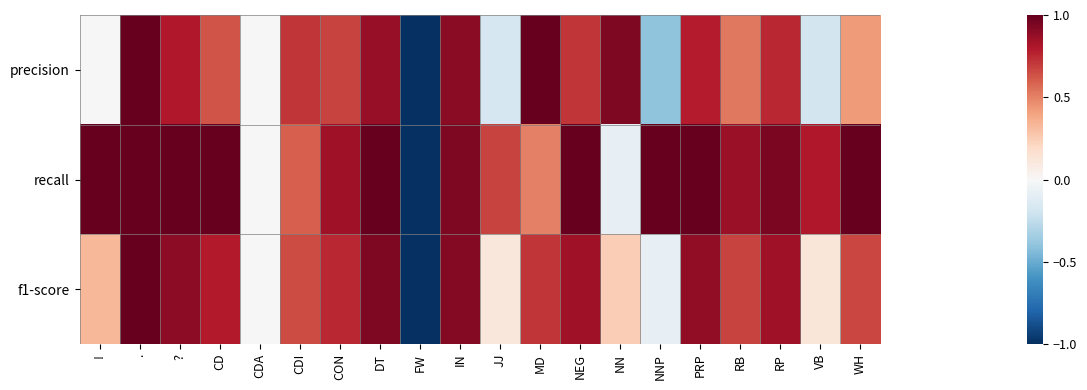

Reading left to right, what are all the values shown in this chart?

precision: !=0.0	.=1.0	?=0.8	CD=0.6	CDA=0.0	CDI=0.7	CON=0.7	DT=0.9	FW=-1.0	IN=0.9	JJ=-0.2	MD=1.0	NEG=0.7	NN=0.9	NNP=-0.4	PRP=0.8	RB=0.5	RP=0.8	VB=-0.2	WH=0.4
recall: !=1.0	.=1.0	?=1.0	CD=1.0	CDA=0.0	CDI=0.6	CON=0.8	DT=1.0	FW=-1.0	IN=0.9	JJ=0.7	MD=0.5	NEG=1.0	NN=-0.1	NNP=1.0	PRP=1.0	RB=0.9	RP=0.9	VB=0.8	WH=1.0
f1-score: !=0.3	.=1.0	?=0.9	CD=0.8	CDA=0.0	CDI=0.7	CON=0.8	DT=0.9	FW=-1.0	IN=0.9	JJ=0.1	MD=0.7	NEG=0.8	NN=0.2	NNP=-0.1	PRP=0.9	RB=0.7	RP=0.8	VB=0.1	WH=0.7